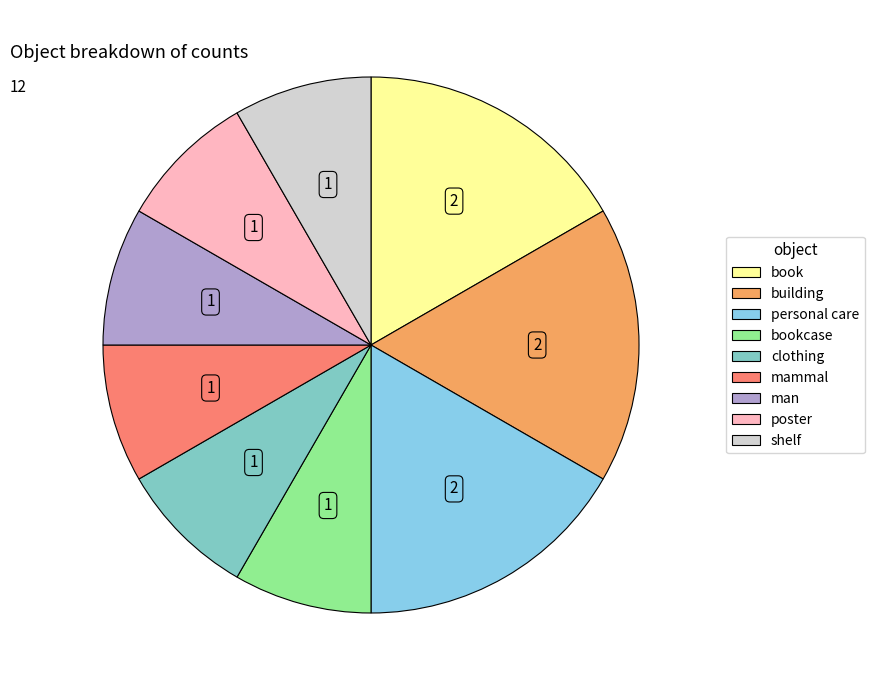

Count the number of slices in the pie.

9